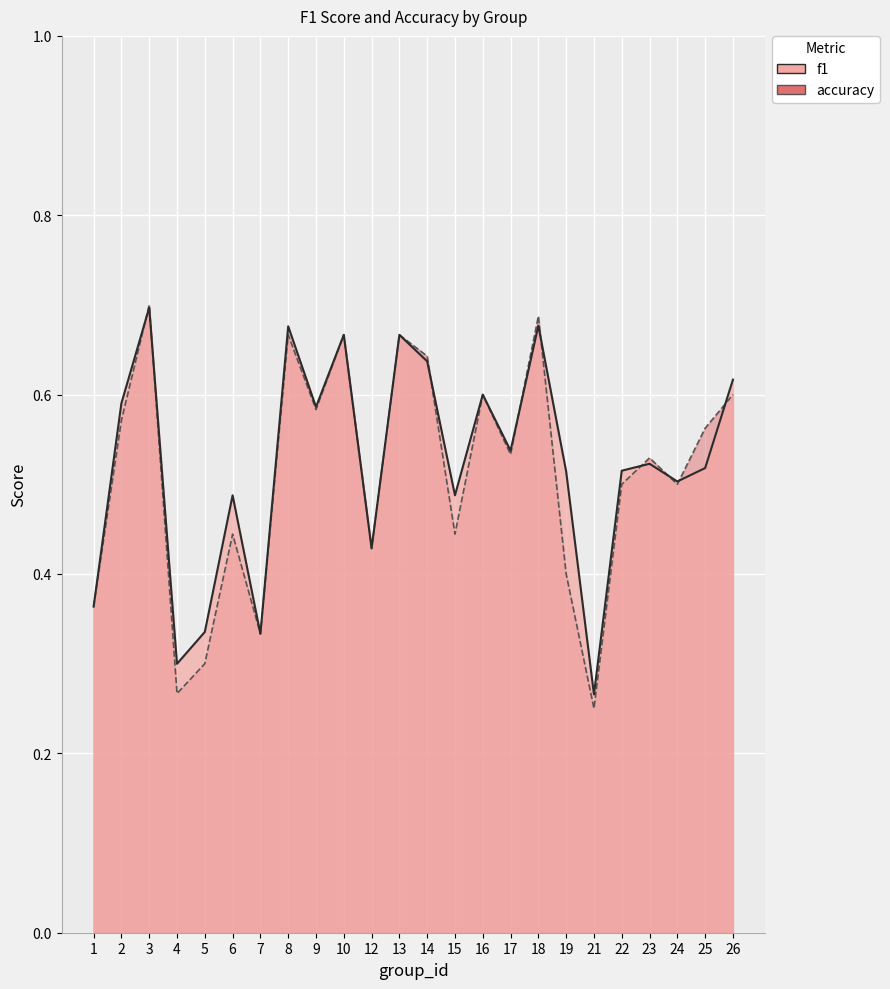

How many distinct data groups are displayed?

2